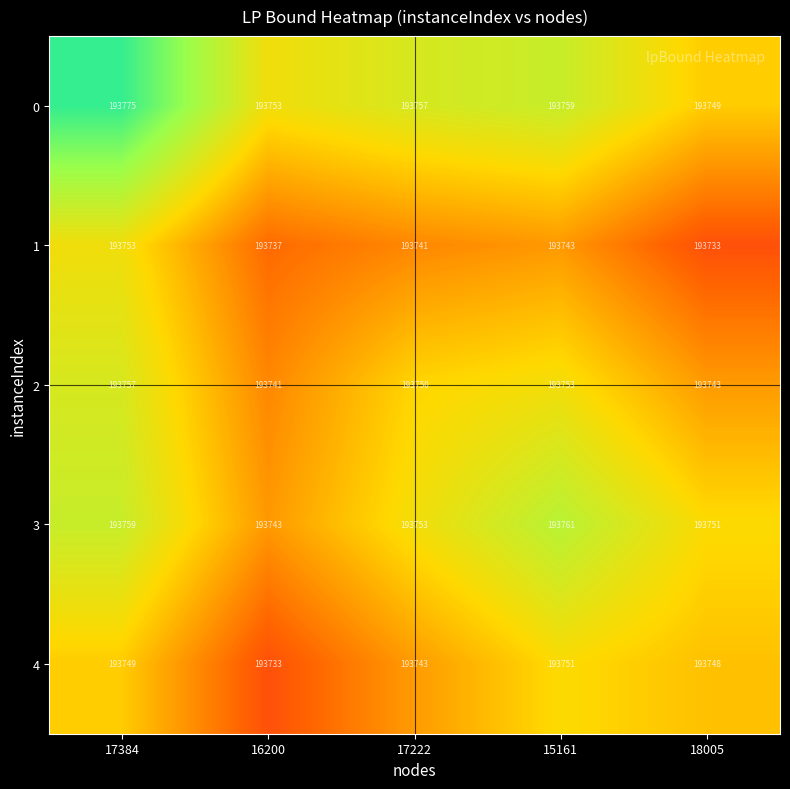

What is the difference between the highest and lowest values at 16200?

20